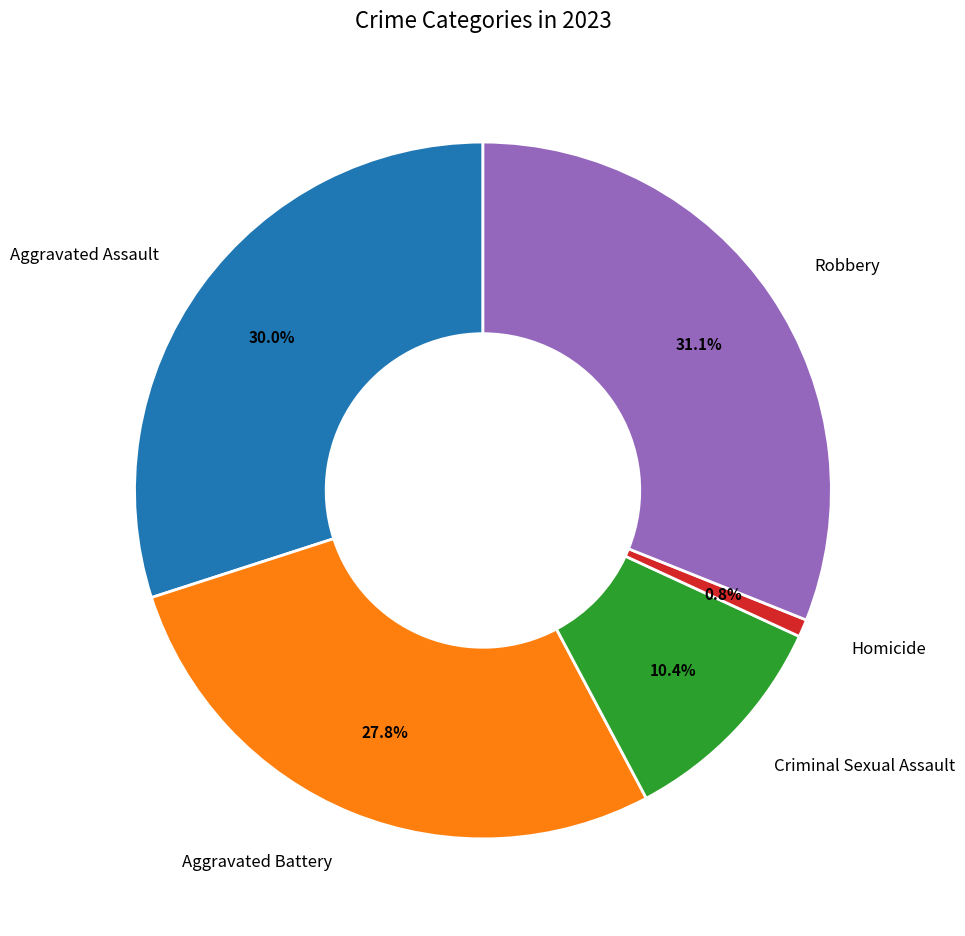

What percentage is the Robbery slice, to the nearest percent?

31%